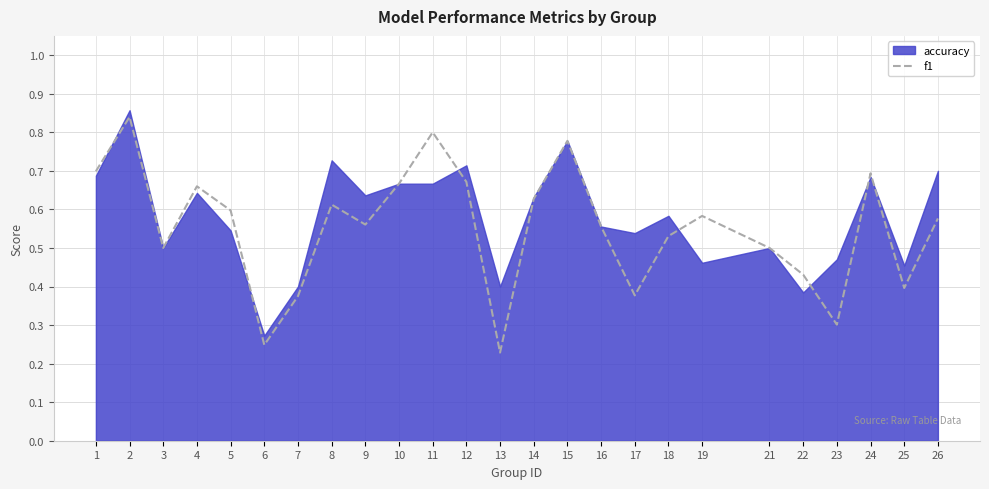

The f1 series shows 0.3 at 9. True or false?

False